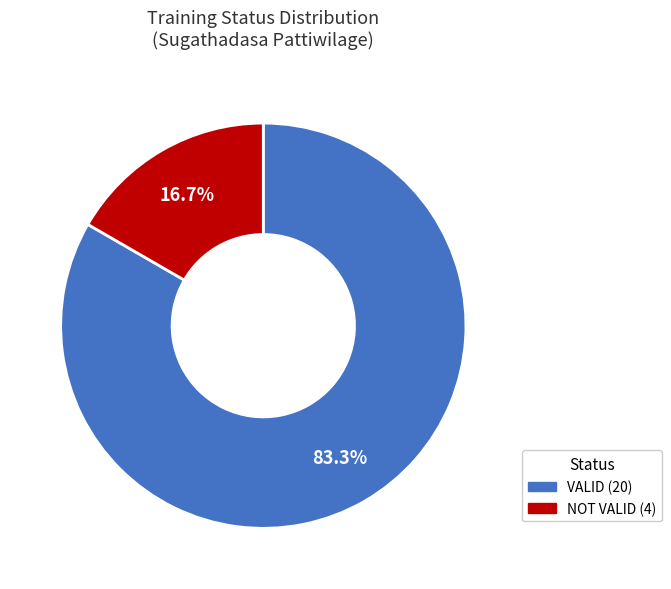

To the nearest percent, what is the difference between the NOT VALID and VALID slice percentages?

67%